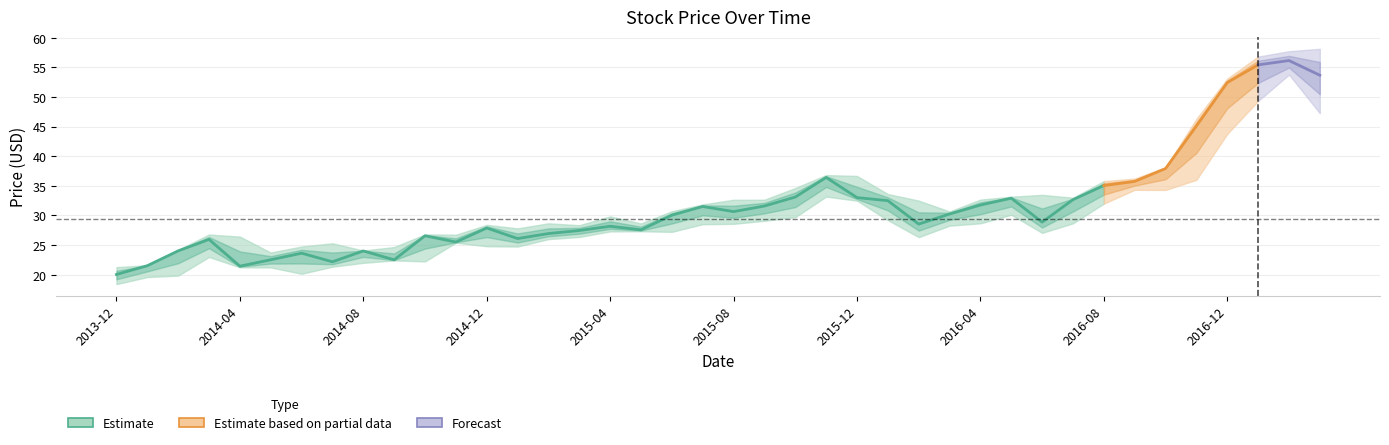

Is the value of Low at 2016-07-01 greater than the value of Close at 2014-07-01?

Yes